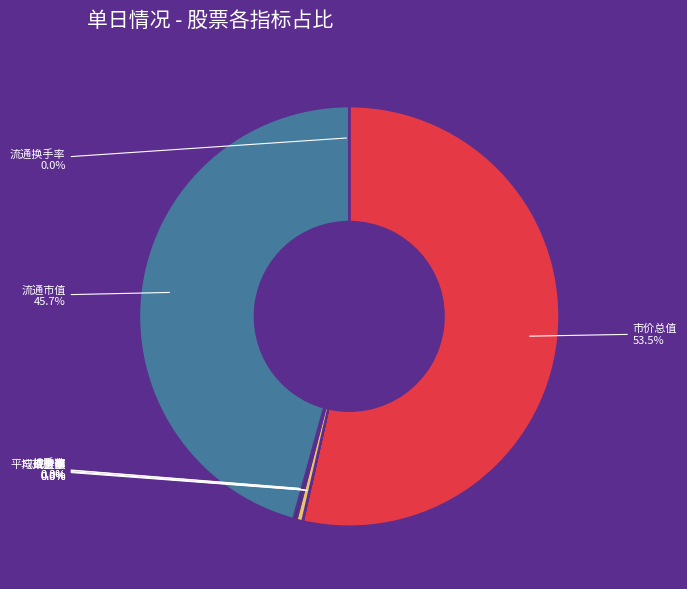

Count the number of slices in the pie.

8